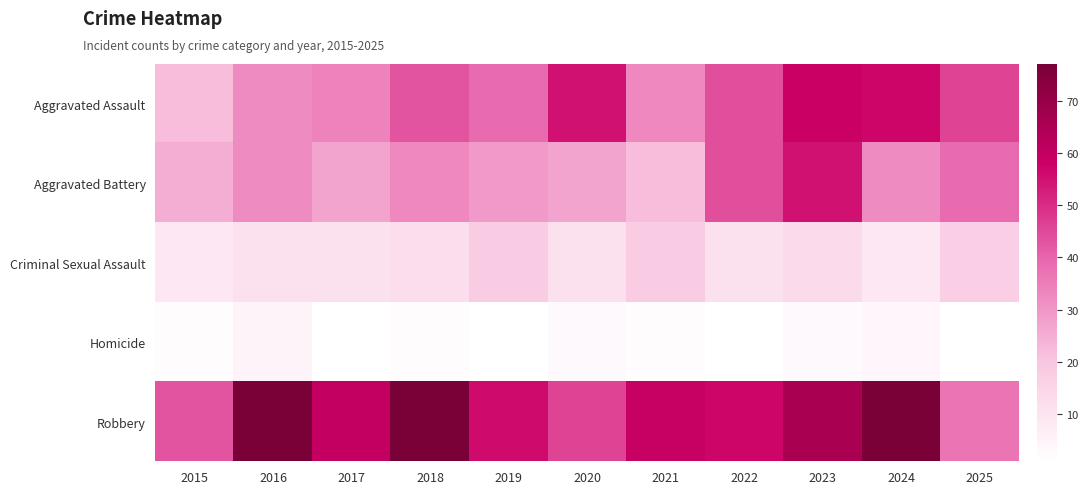

At how many categories does at least one series exceed 37?

11